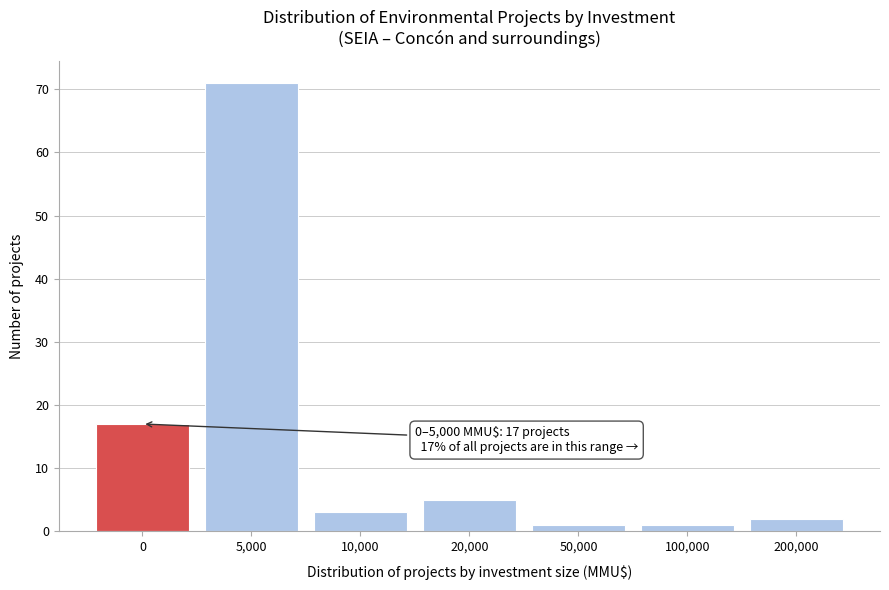

Reading left to right, what are all the values shown in this chart?

17	71	3	5	1	1	2